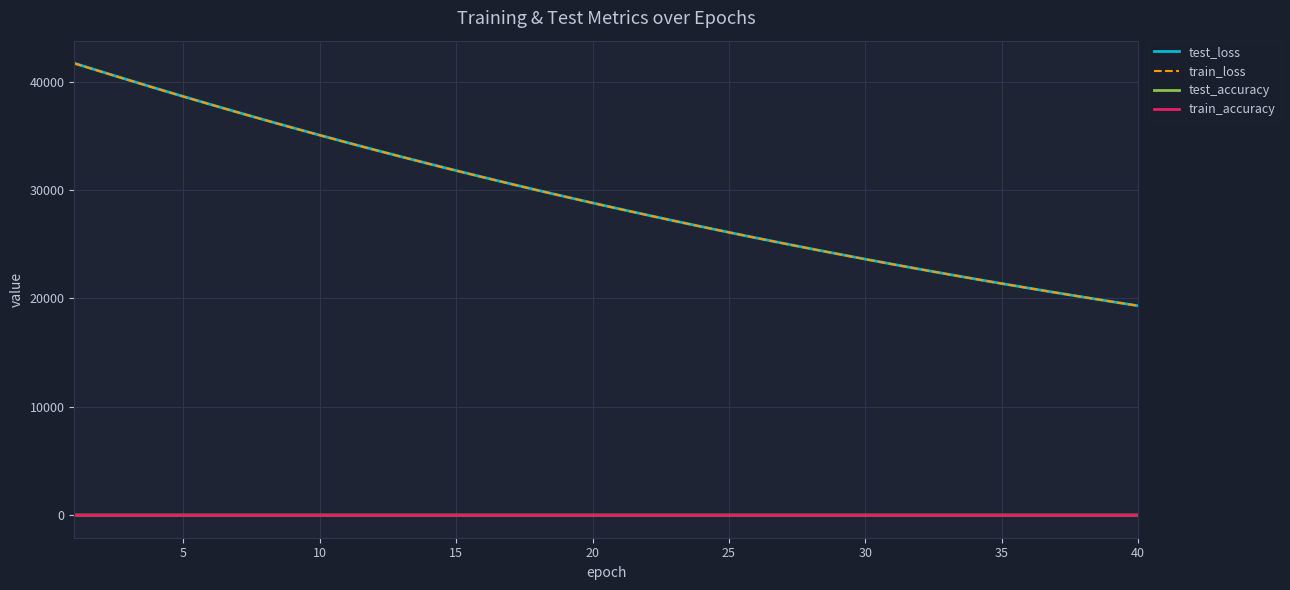

True or false: test_accuracy and train_accuracy intersect in this chart.

False